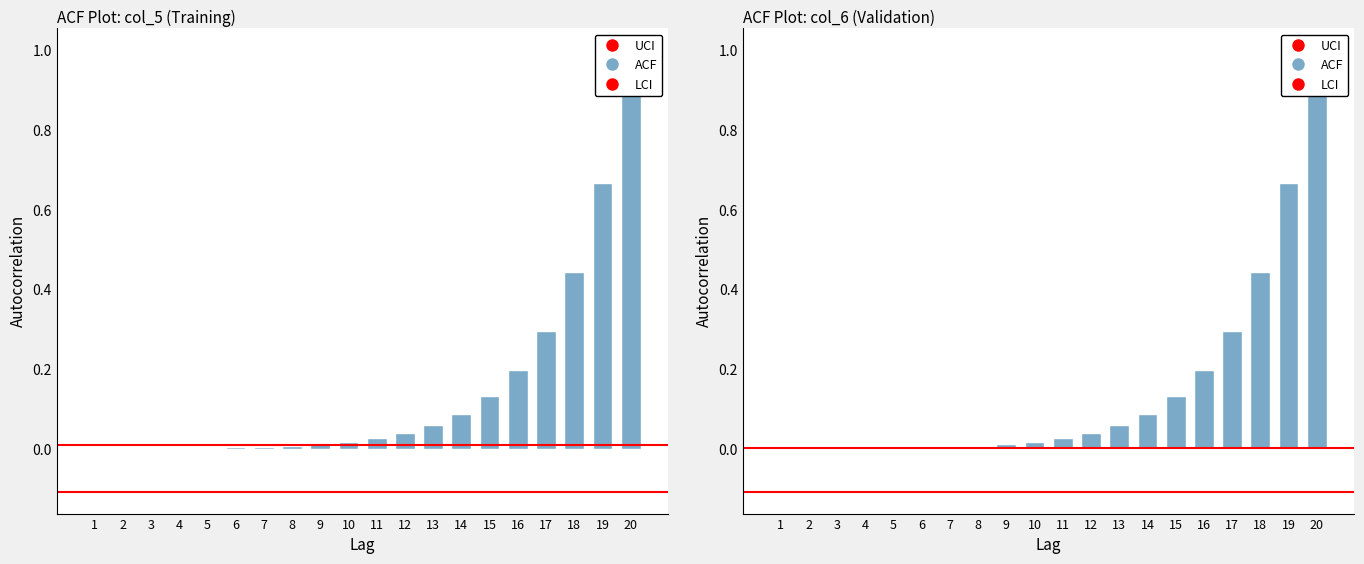

Which series has the largest total across all categories?

col_5